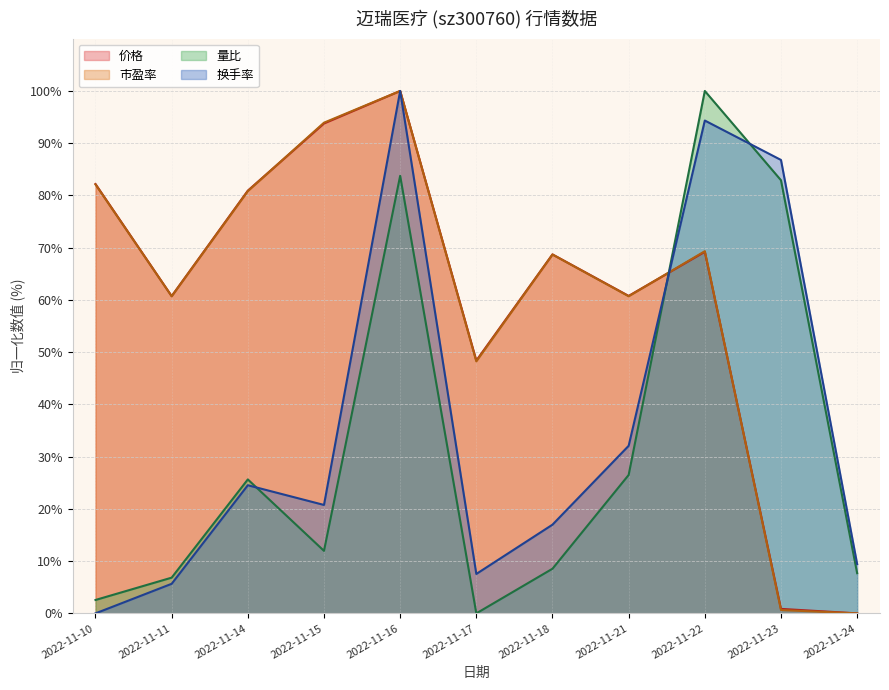

Does the chart display data point markers on the line(s)?

No